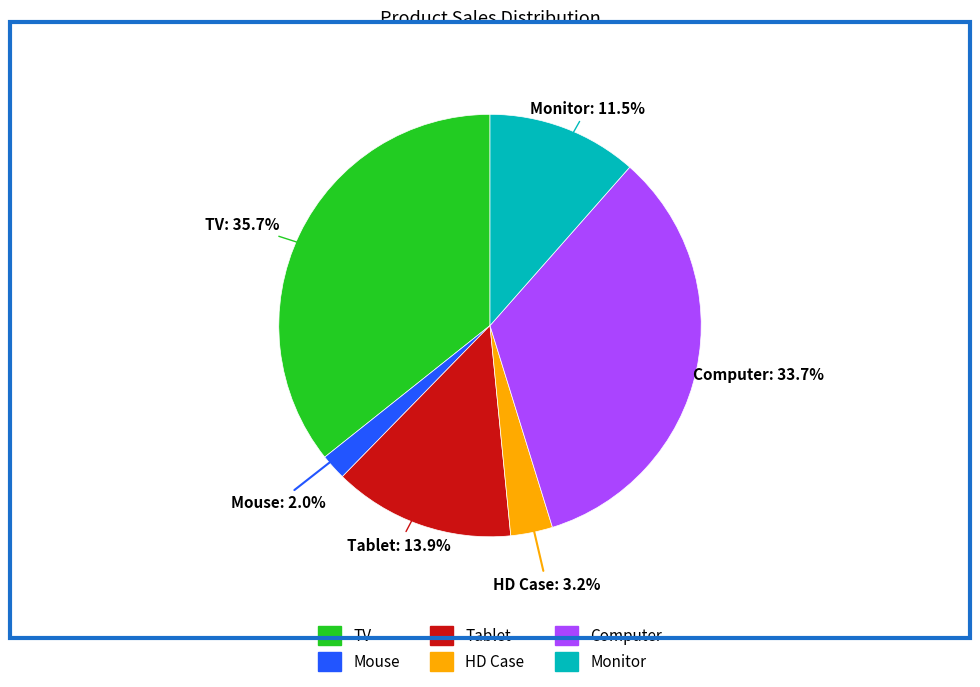

Between Mouse and TV, which is larger?

TV